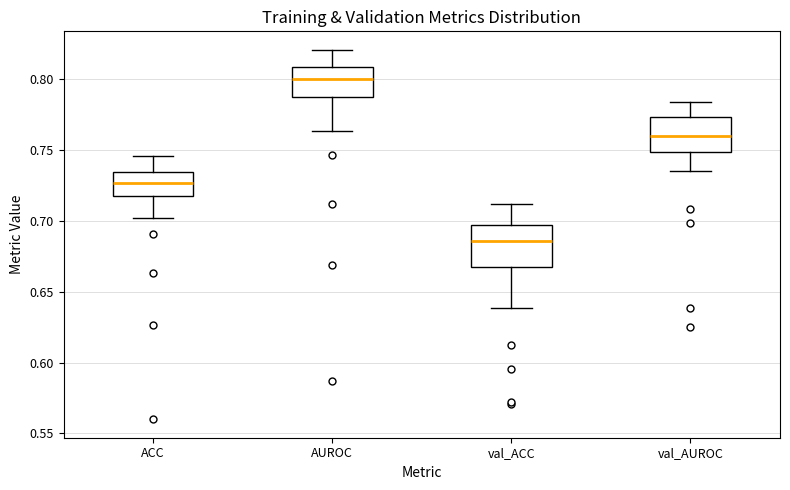

Where is the lower edge of the box for val_AUROC on the y-axis? The values are not printed on the chart, so give them approximately, as read against the axis.

0.750